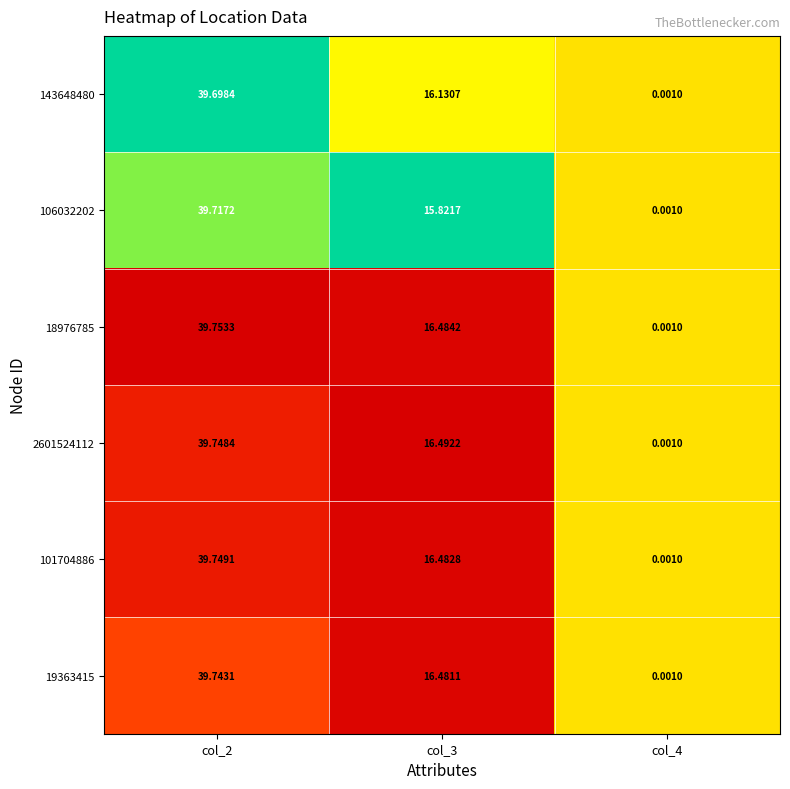

Count the number of categories in the chart.

3